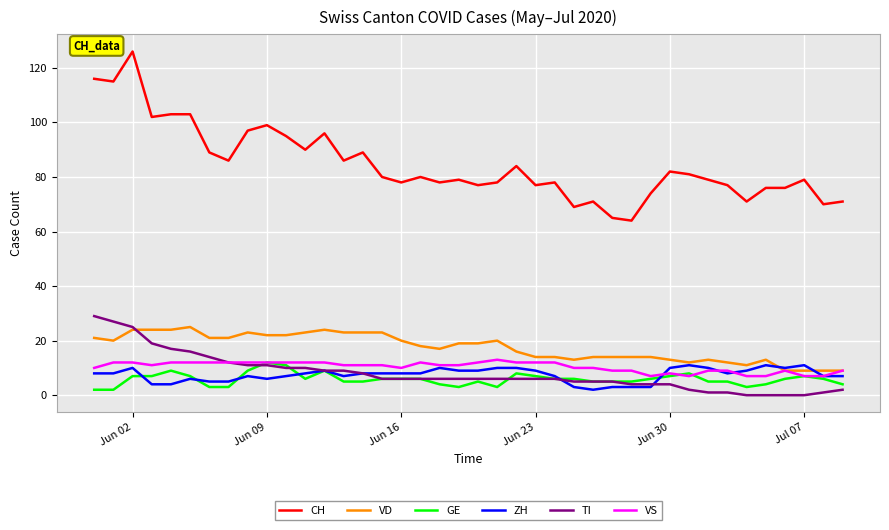

How many lines are shown in the chart?

6